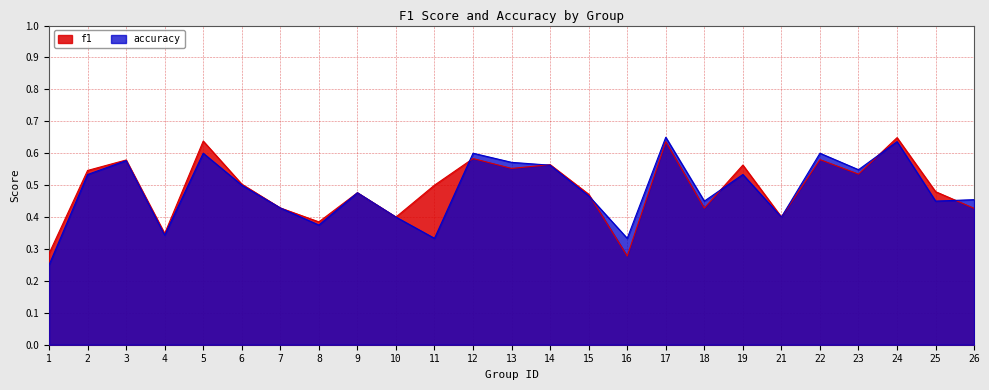

What is the maximum value shown in the chart?

0.7